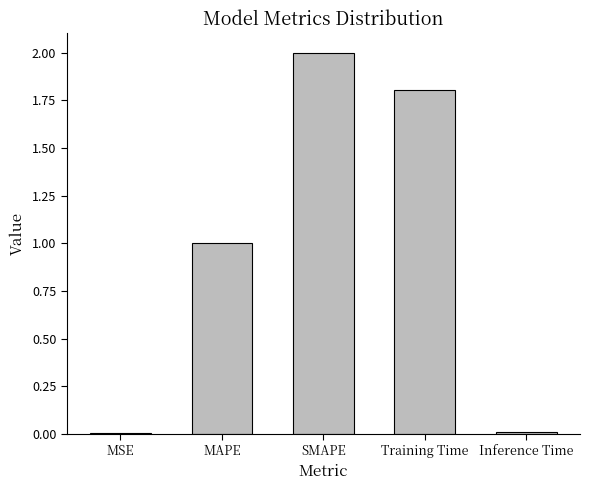

What is the ratio of the value at Training Time to the value at MAPE?

1.8